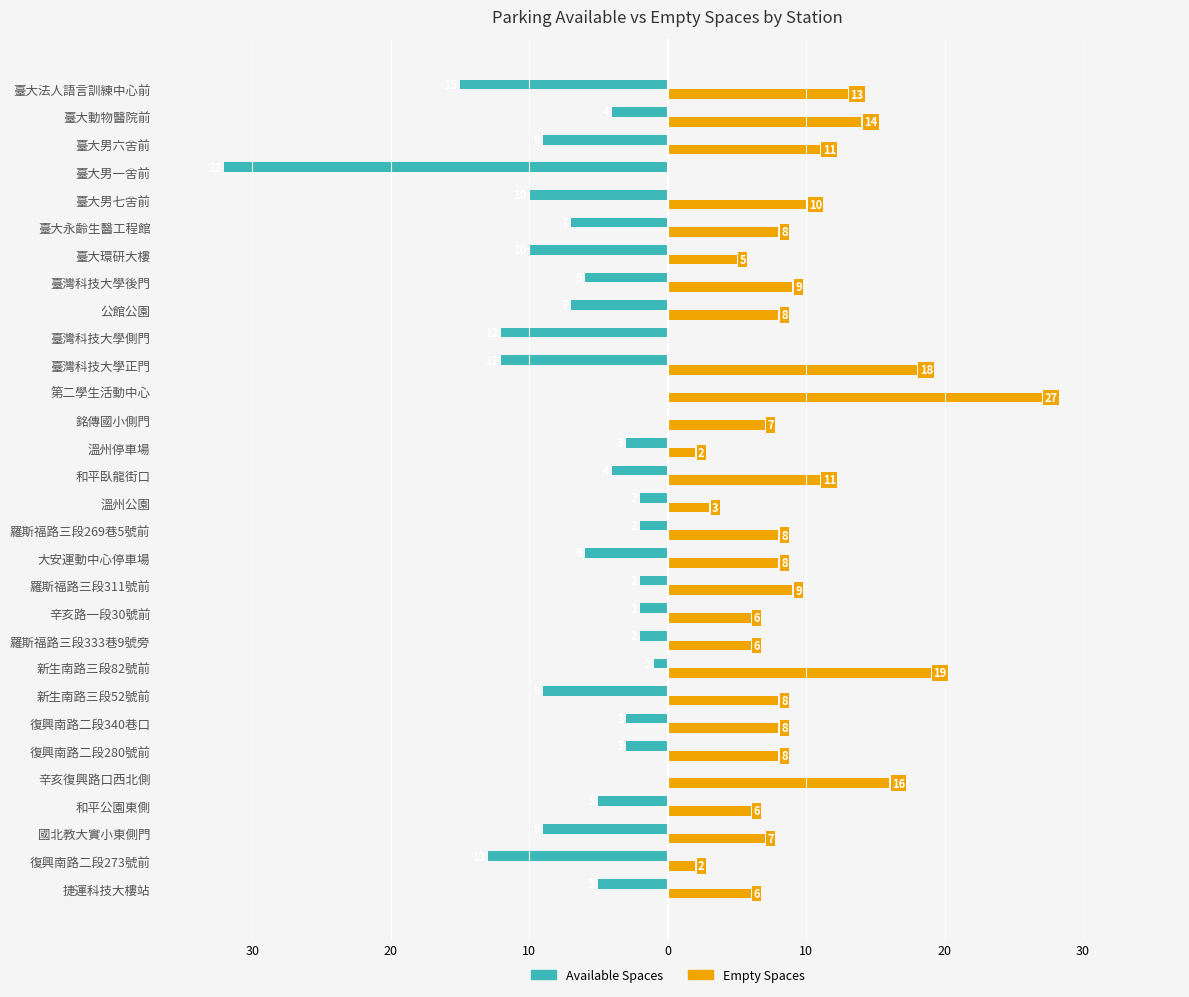

How many groups of bars are there?

30